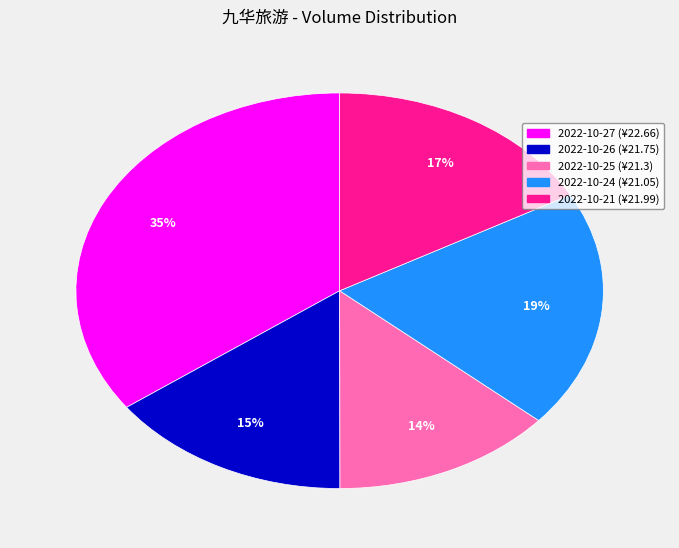

Count the number of slices in the pie.

5